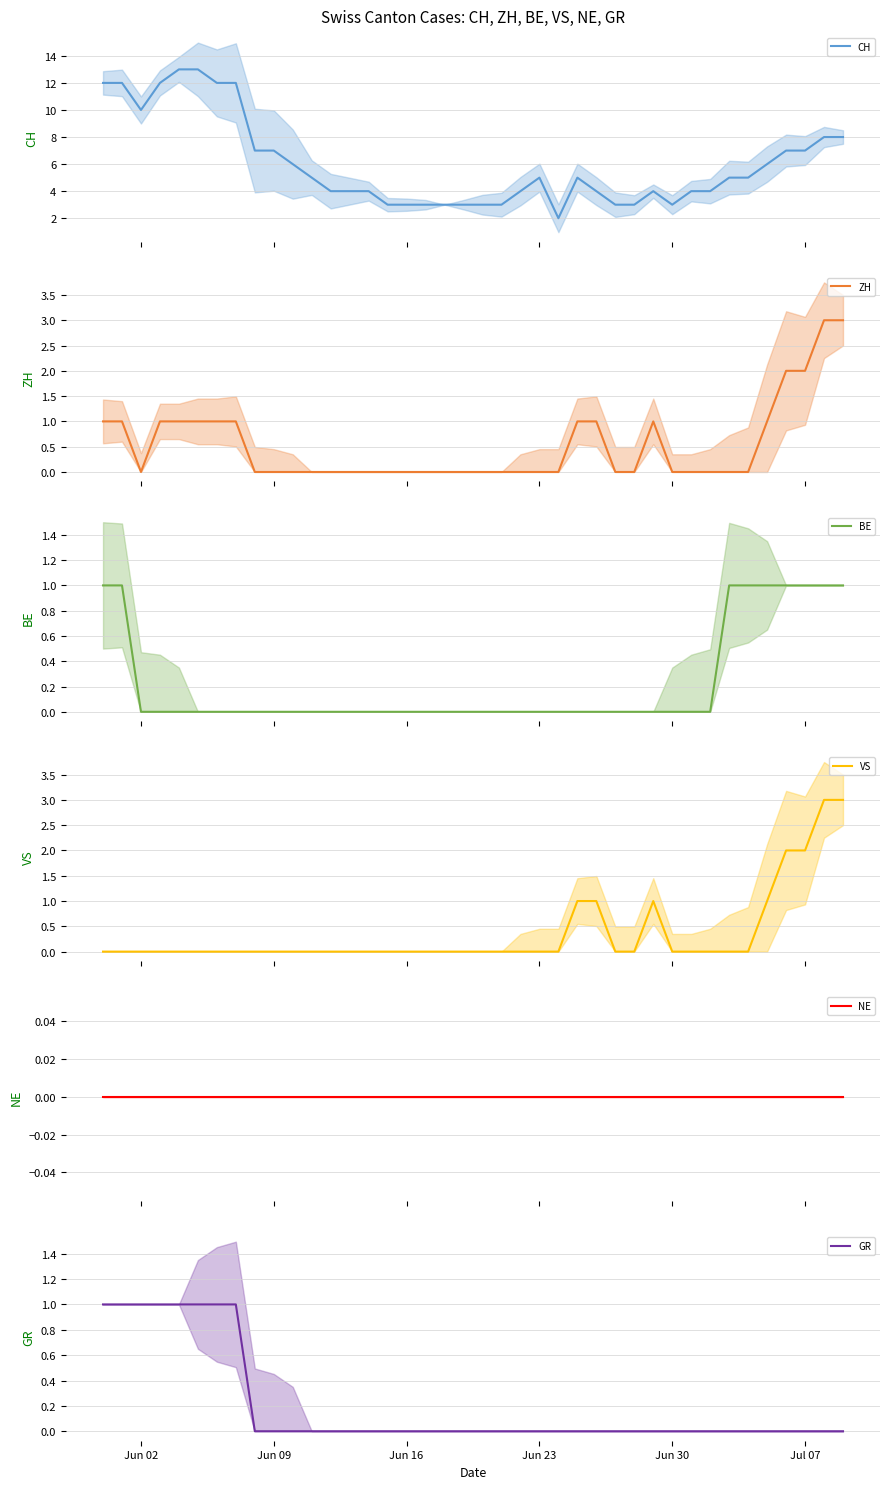

True or false: ZH and VS cross at least once.

False